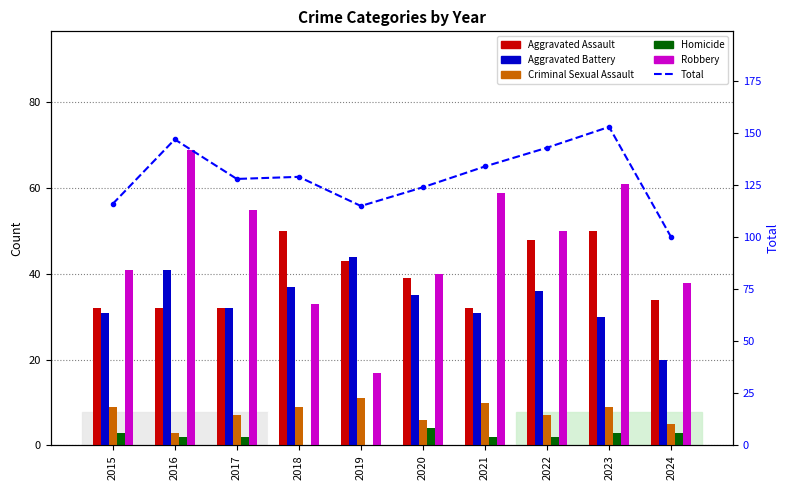

True or false: Criminal Sexual Assault has a value of 6 at 2020.

True